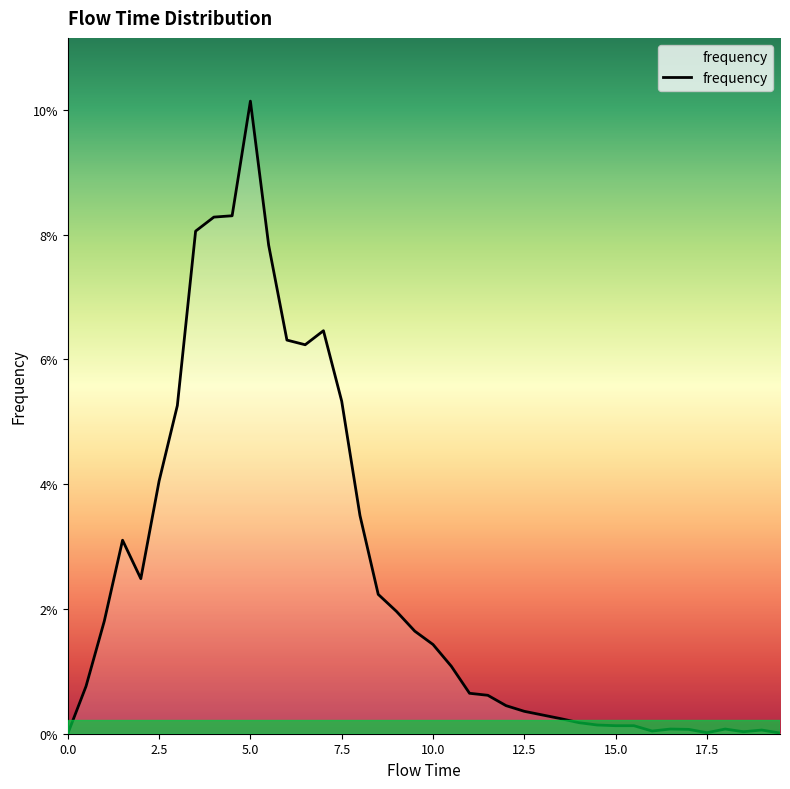

Does the chart display data point markers on the line(s)?

No